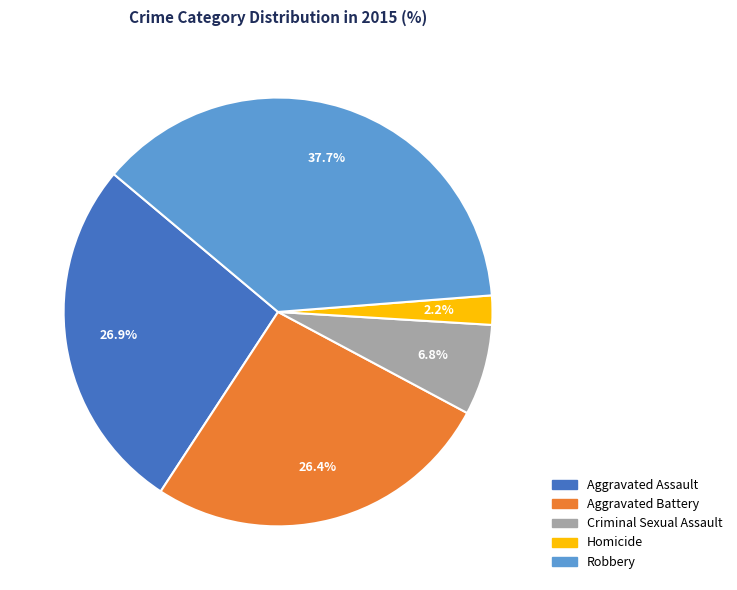

How many segments does this pie chart have?

5